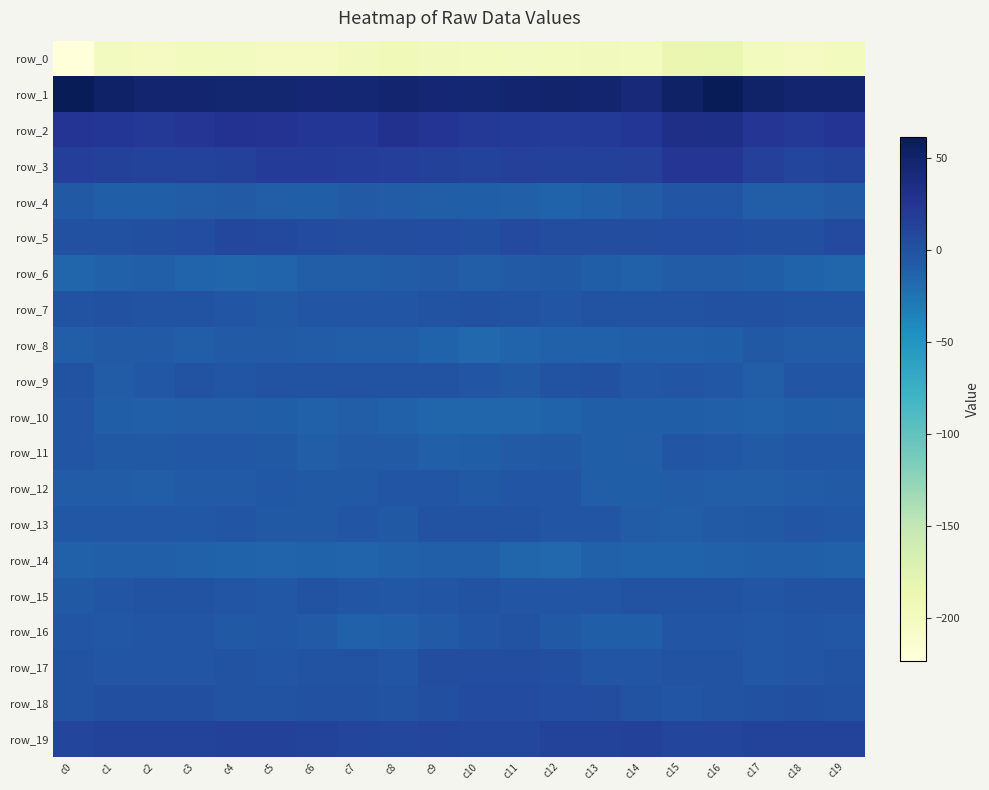

Count the number of categories in the chart.

20